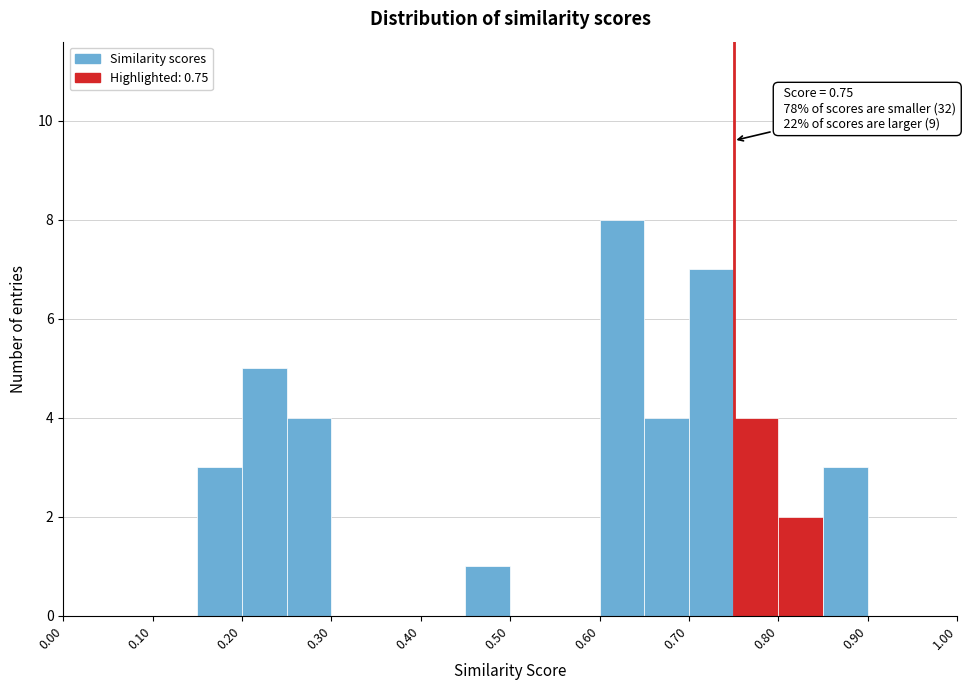

Over which range of the x-axis is the bar tallest?

0.60 to 0.65